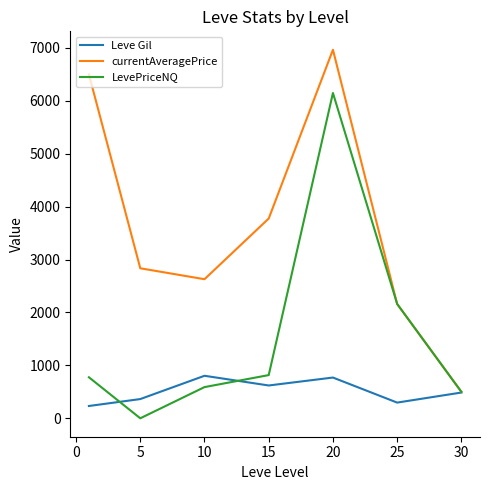

Rank the series by their maximum value, from lowest to highest.

Leve Gil, LevePriceNQ, currentAveragePrice